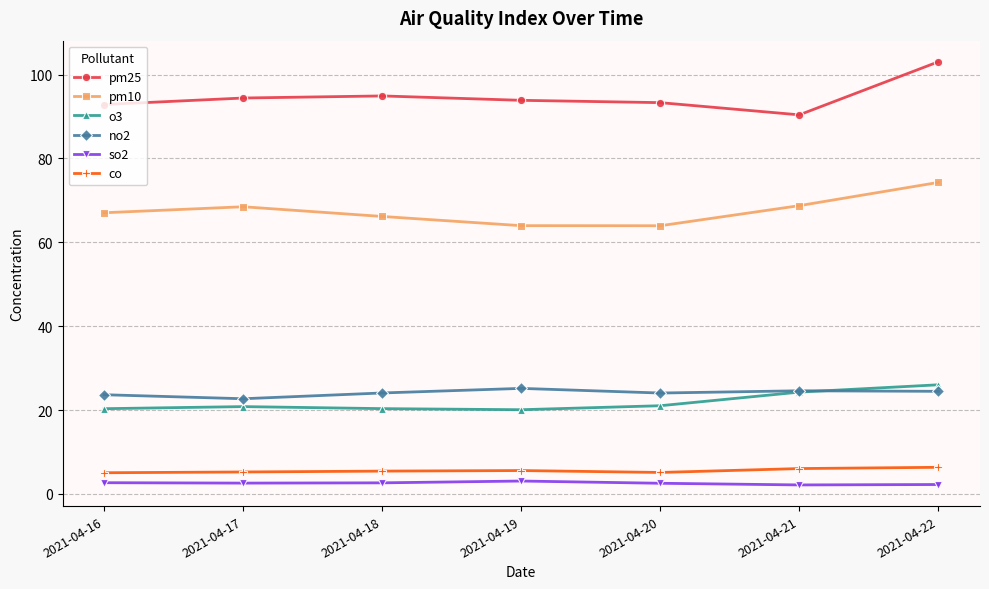

What is the maximum value for co?

6.3